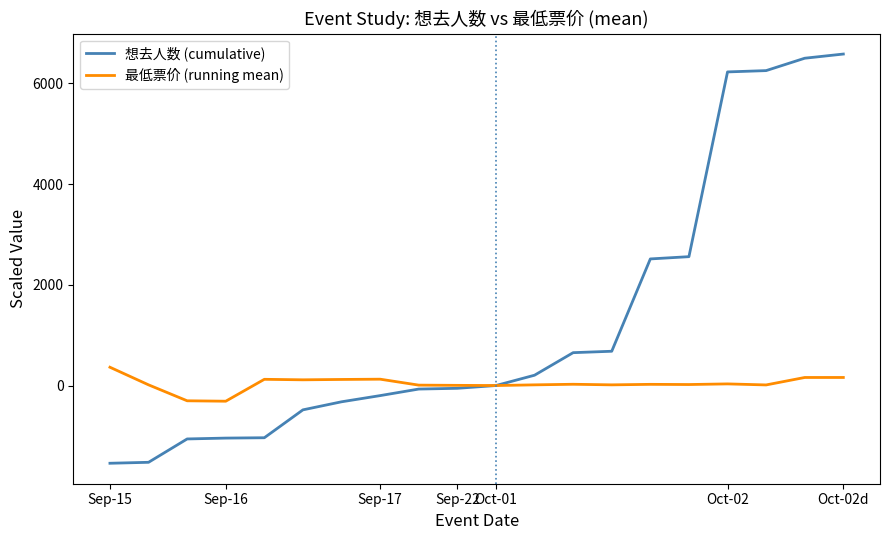

Which series has the largest total across all categories?

想去人数 (cumulative)